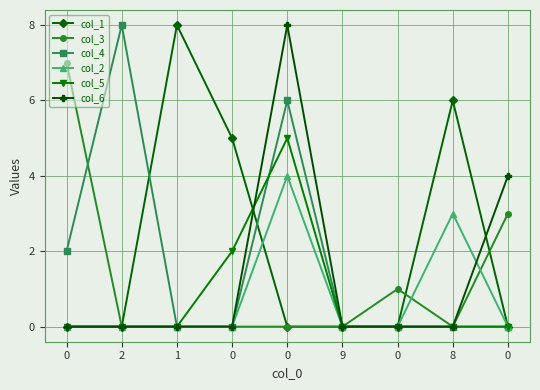

True or false: col_6 and col_1 intersect in this chart.

True